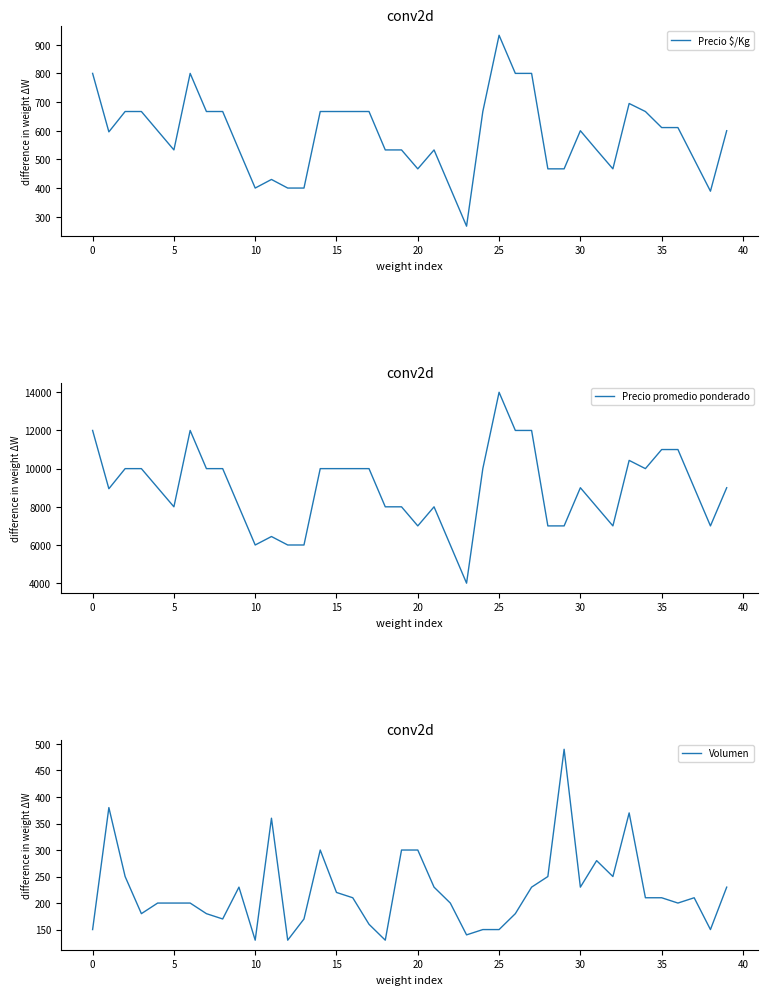

At how many categories does at least one series exceed 1739?

40